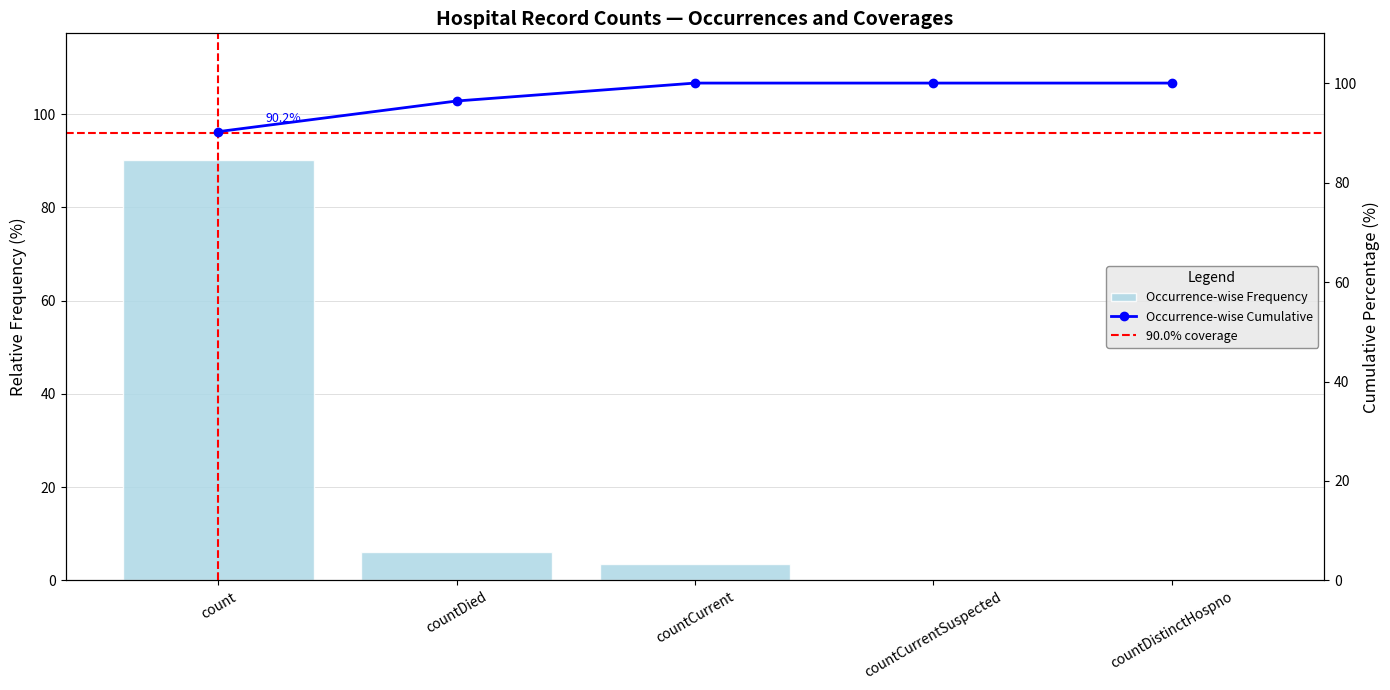

Read the Occurrence-wise Frequency value at countDied.

6.2